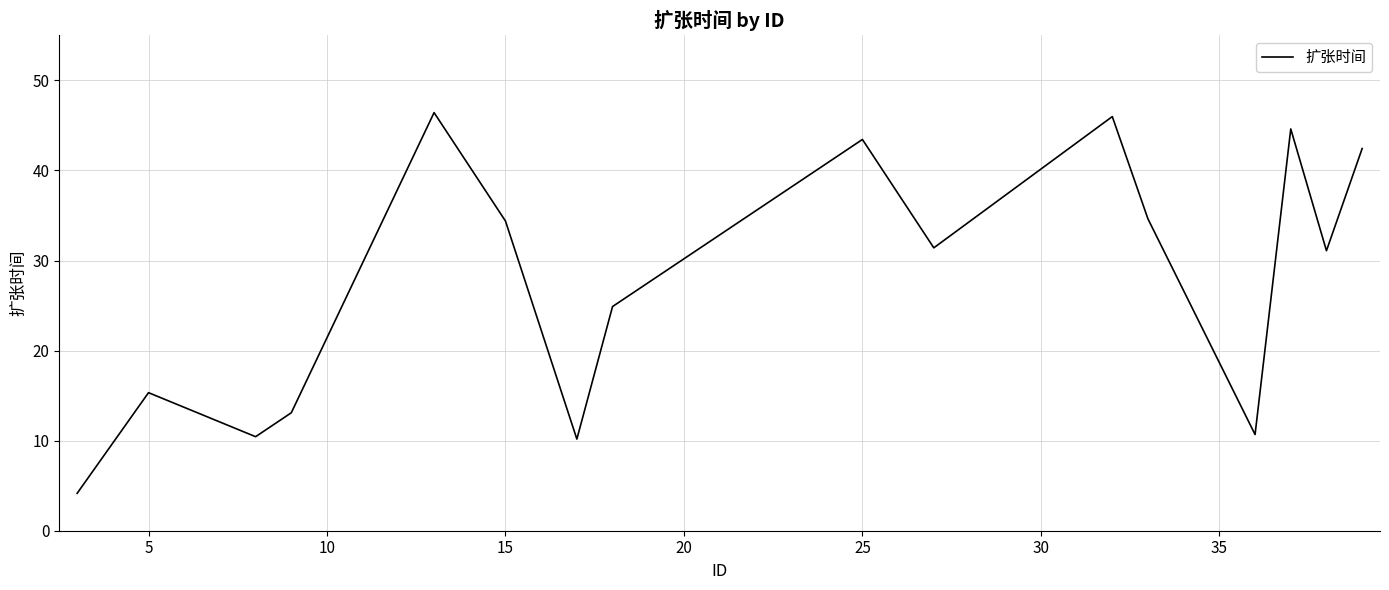

What is the greatest value displayed?

46.4